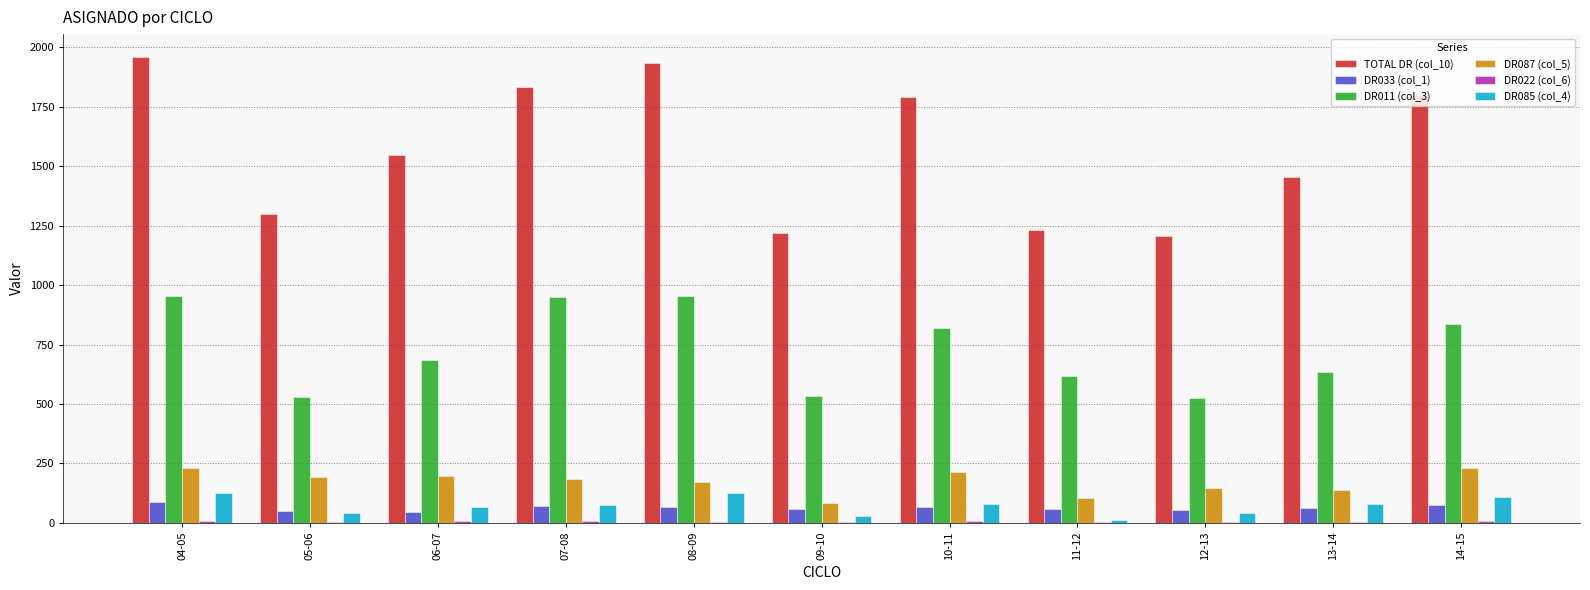

The TOTAL DR (col_10) series shows 1792.8 at 10-11. True or false?

True